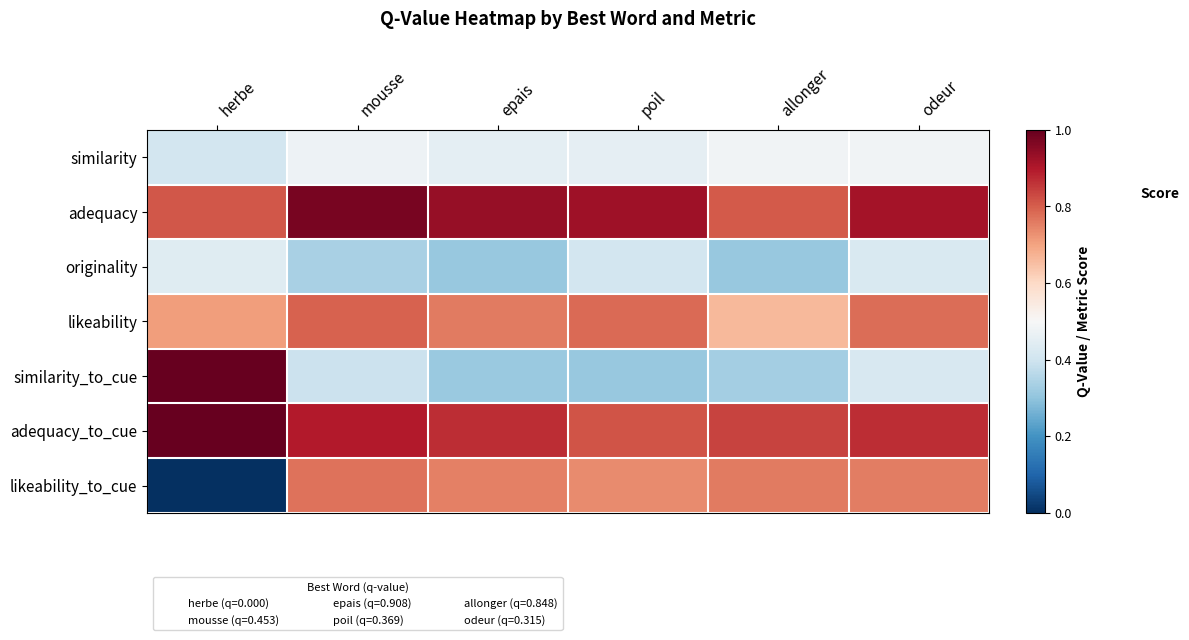

Reading left to right, list all the values displayed in this chart.

similarity: herbe=0.4	mousse=0.5	epais=0.4	poil=0.5	allonger=0.5	odeur=0.5
adequacy: herbe=0.8	mousse=1.0	epais=0.9	poil=0.9	allonger=0.8	odeur=0.9
originality: herbe=0.4	mousse=0.3	epais=0.3	poil=0.4	allonger=0.3	odeur=0.4
likeability: herbe=0.7	mousse=0.8	epais=0.8	poil=0.8	allonger=0.7	odeur=0.8
similarity_to_cue: herbe=1.0	mousse=0.4	epais=0.3	poil=0.3	allonger=0.3	odeur=0.4
adequacy_to_cue: herbe=1.0	mousse=0.9	epais=0.9	poil=0.8	allonger=0.8	odeur=0.9
likeability_to_cue: herbe=0.0	mousse=0.8	epais=0.8	poil=0.7	allonger=0.8	odeur=0.8